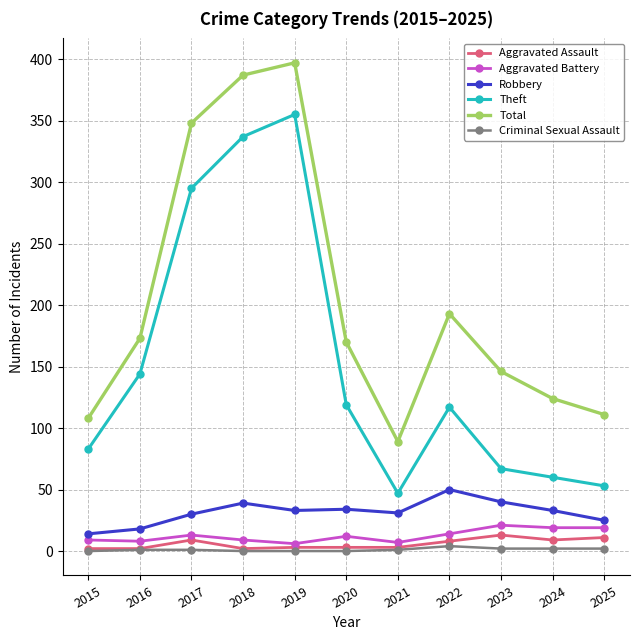

At how many categories does at least one series exceed 206?

3